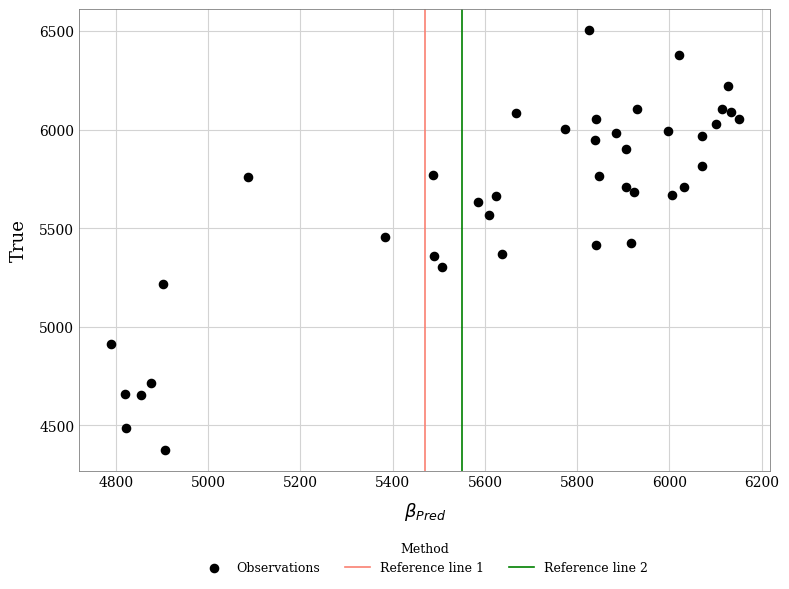

What is the range of Y values (max minus min)?

2128